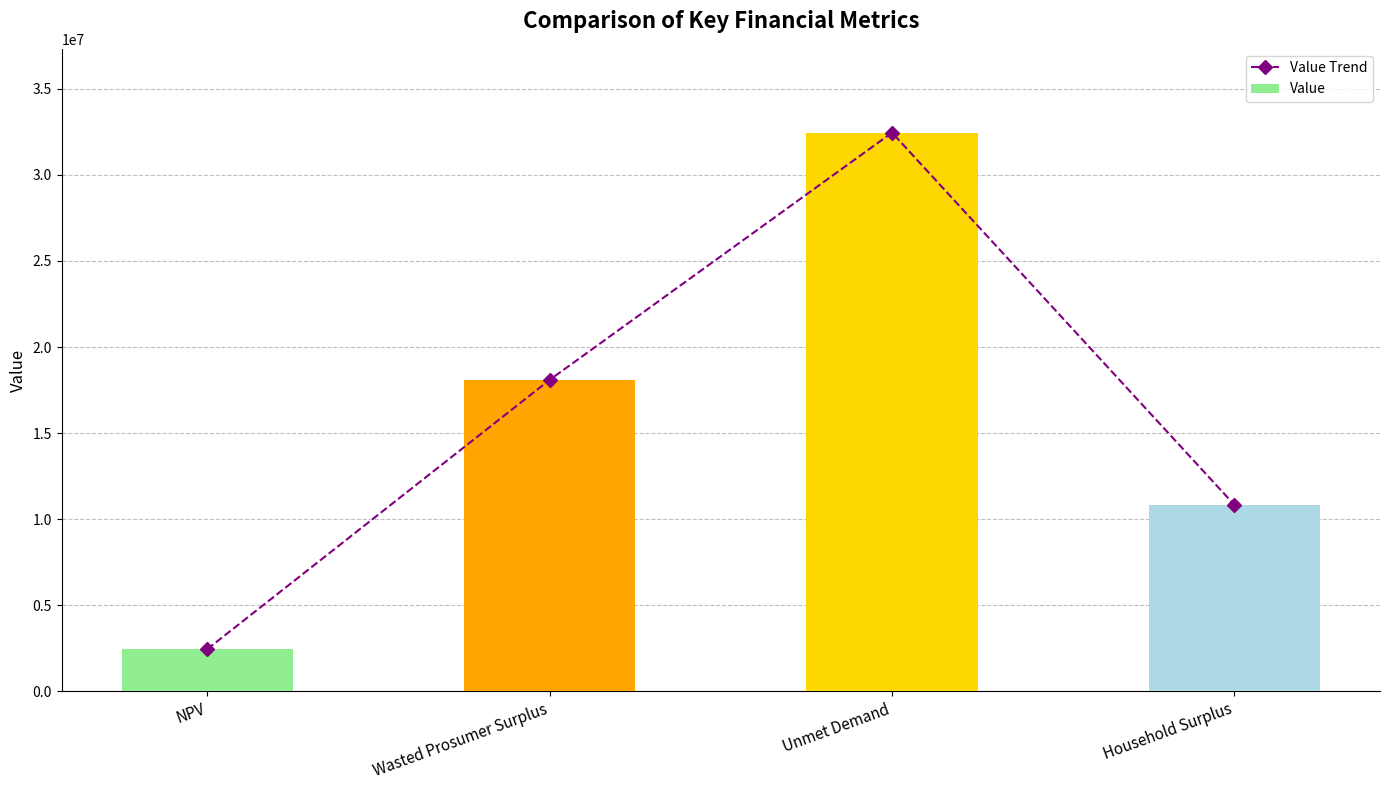

Count the number of data series in this chart.

2